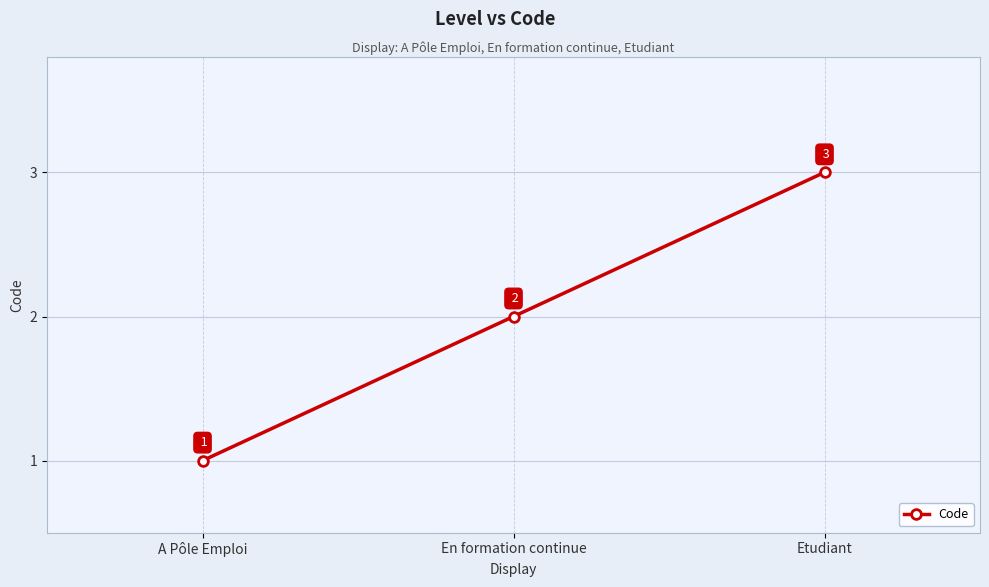

What is the change in value from A Pôle Emploi to Etudiant?

+2